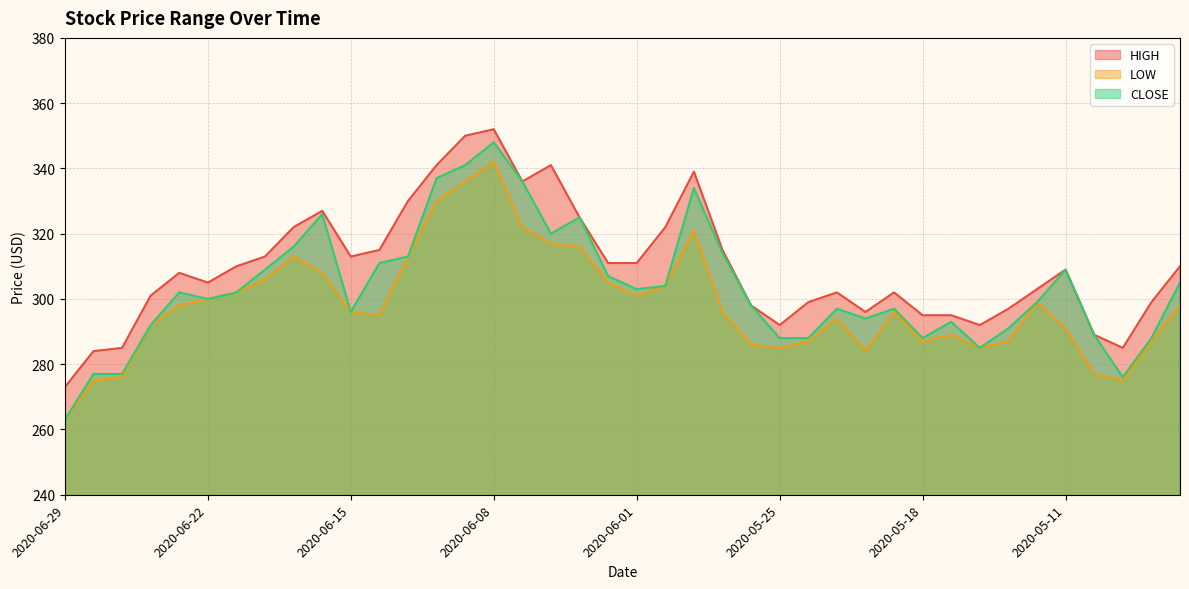

List the series in order of their peak value, lowest first.

LOW, CLOSE, HIGH